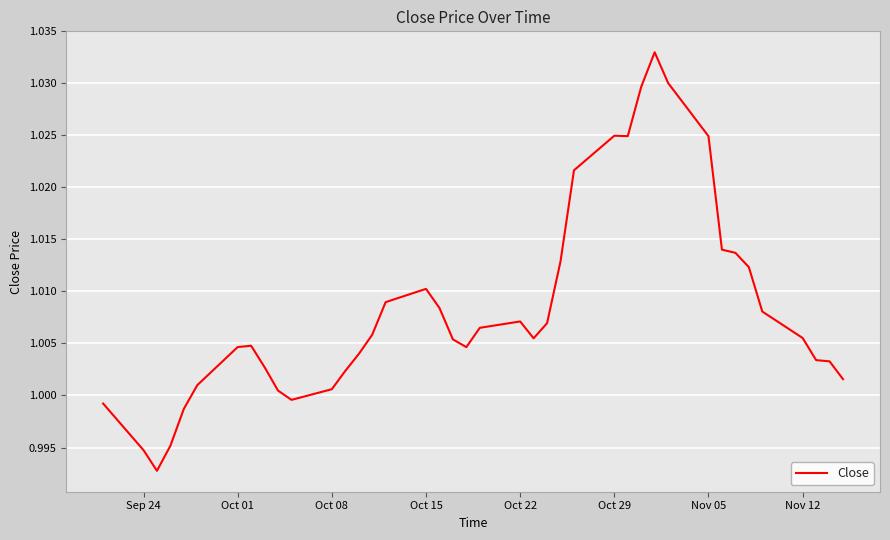

What is the minimum value shown in the chart?

1.0